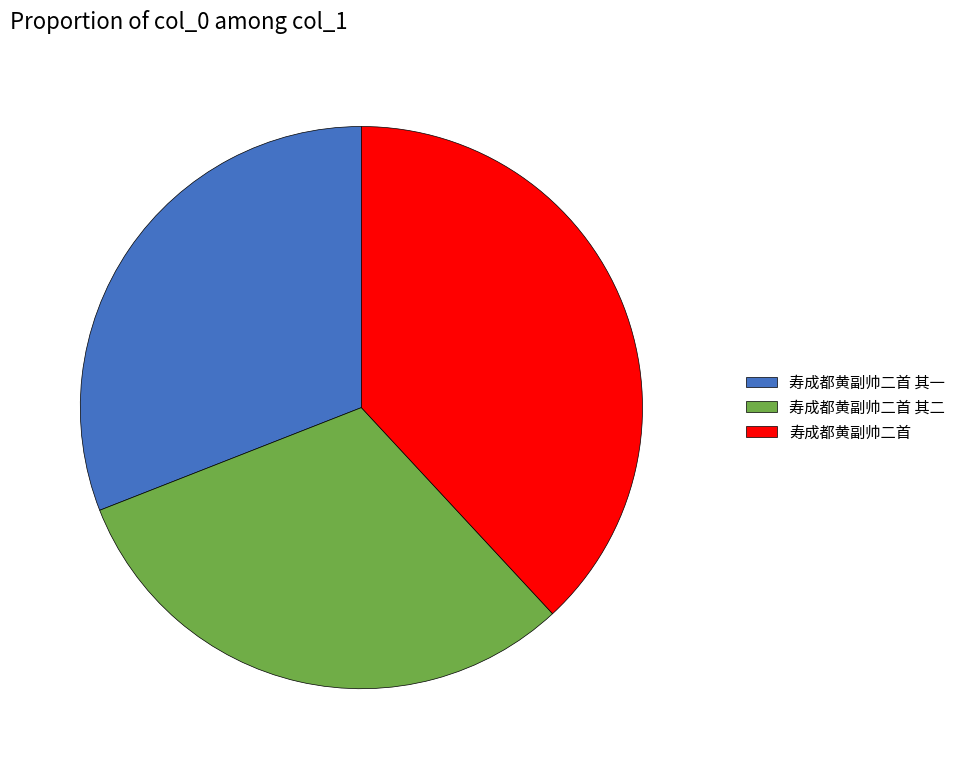

Do 寿成都黄副帅二首 其一 and 寿成都黄副帅二首 together represent more than half of the pie?

Yes